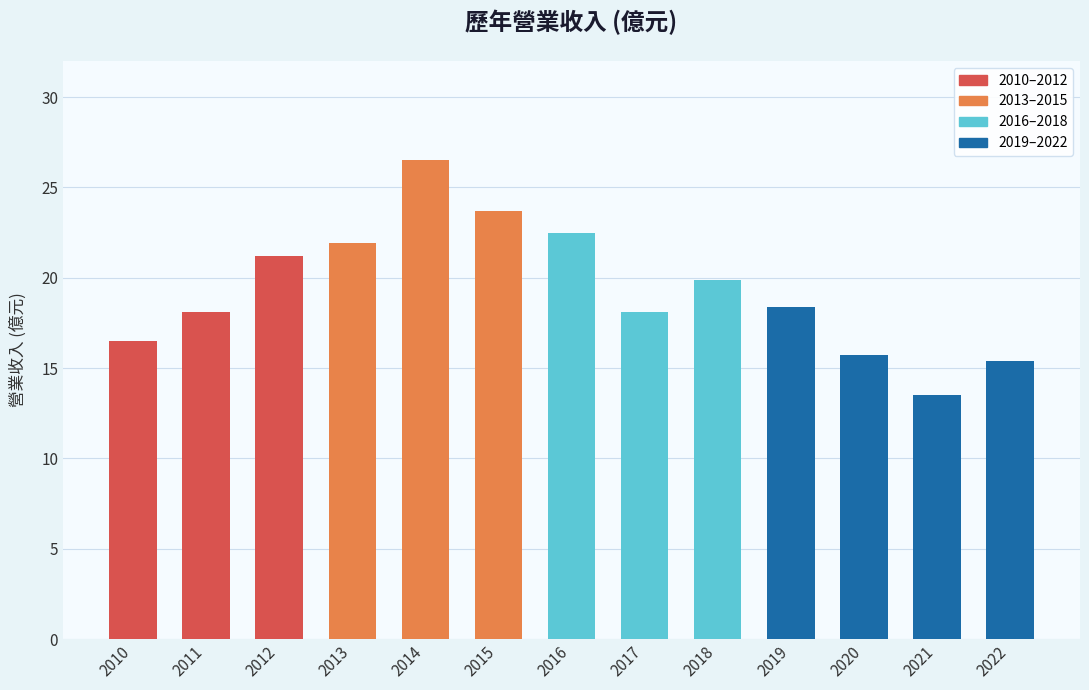

What is the ratio of the value at 2021 to the value at 2015?

0.6